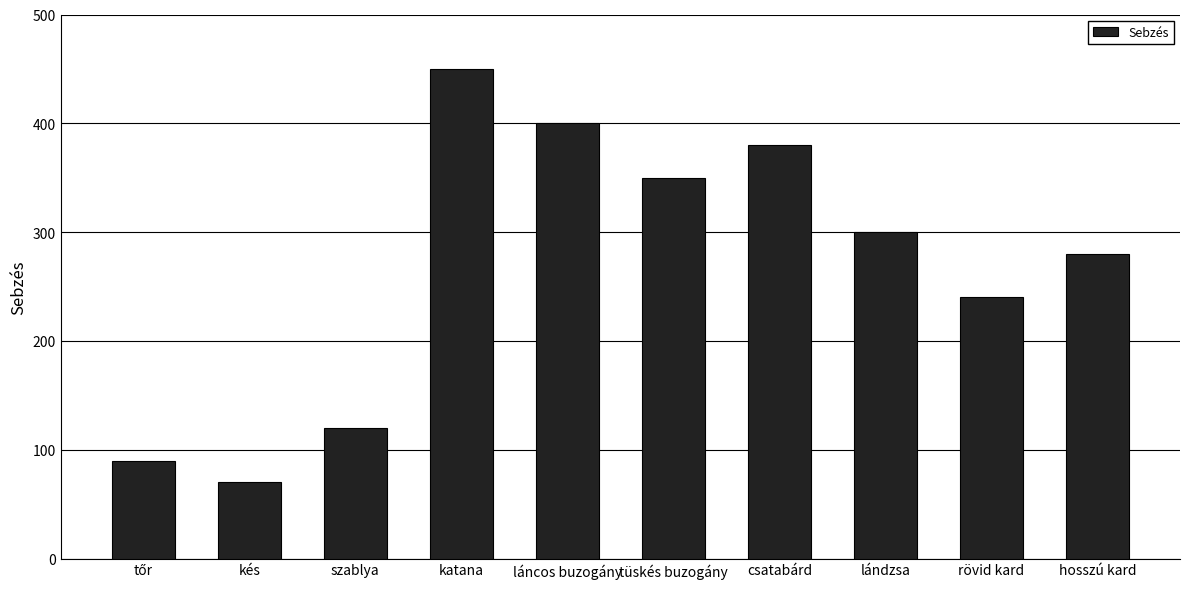

What is the label of the 6th bar from the right?

láncos buzogány